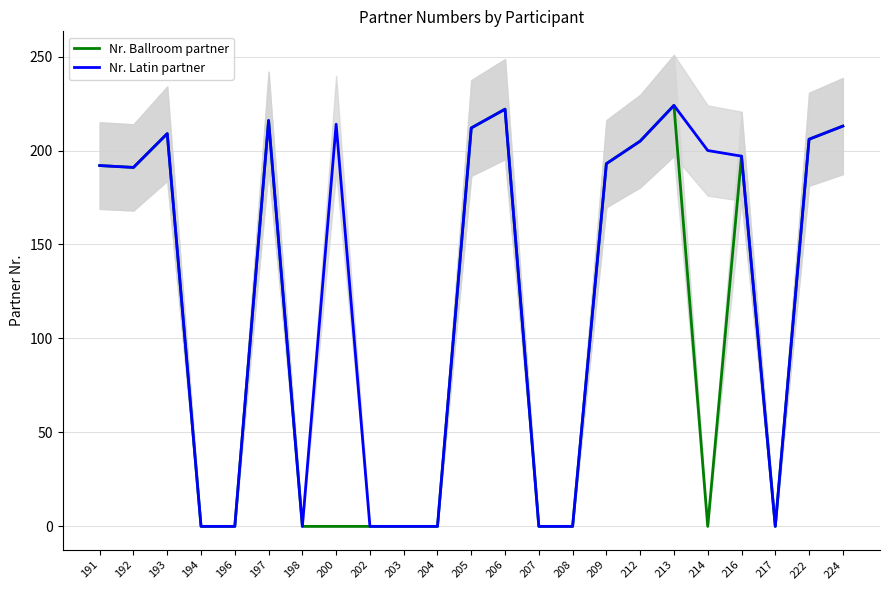

At which category does Nr. Ballroom partner reach its first local peak?

193